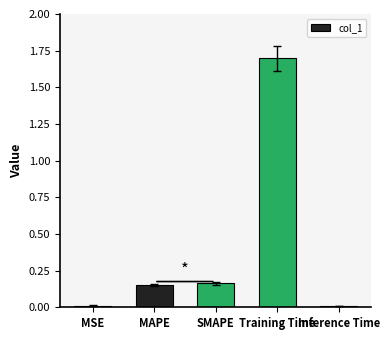

Which has a higher value, SMAPE or MSE?

SMAPE